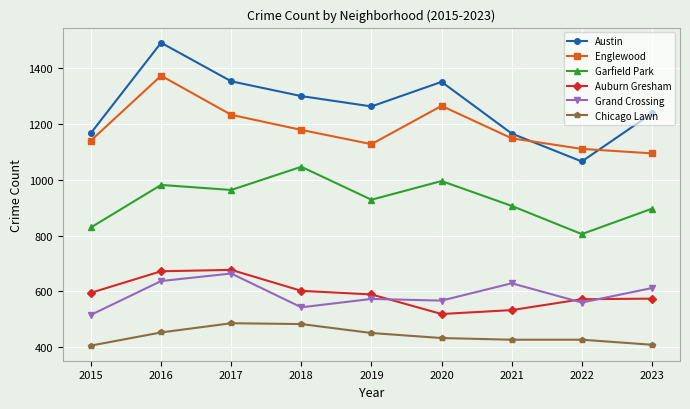

At which category does Grand Crossing reach its first local valley?

2018